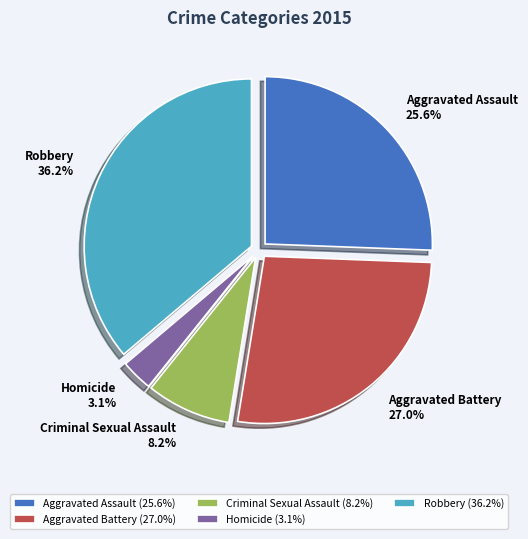

Count the number of slices in the pie.

5